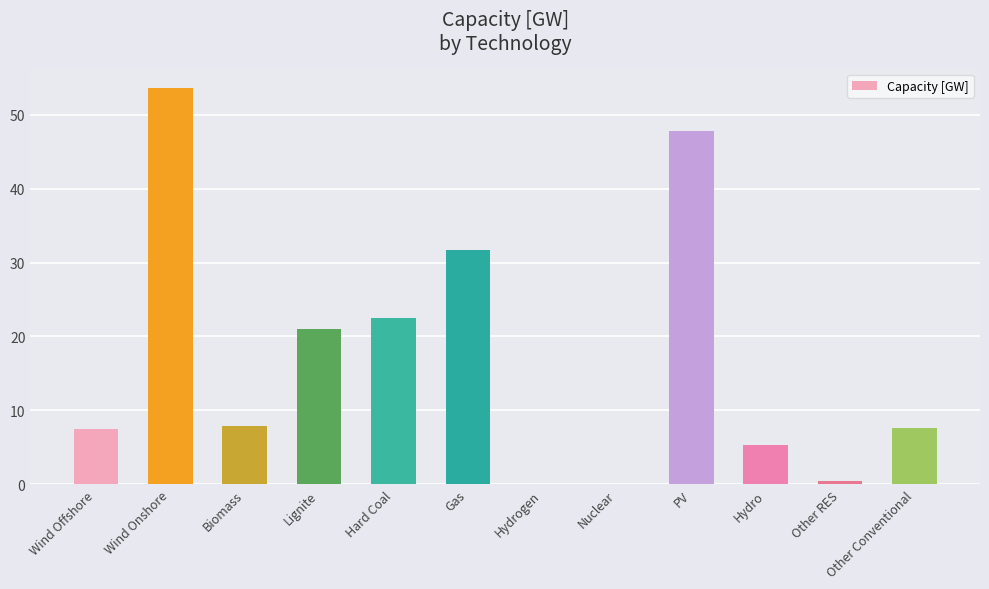

How many data points are above 7?

8